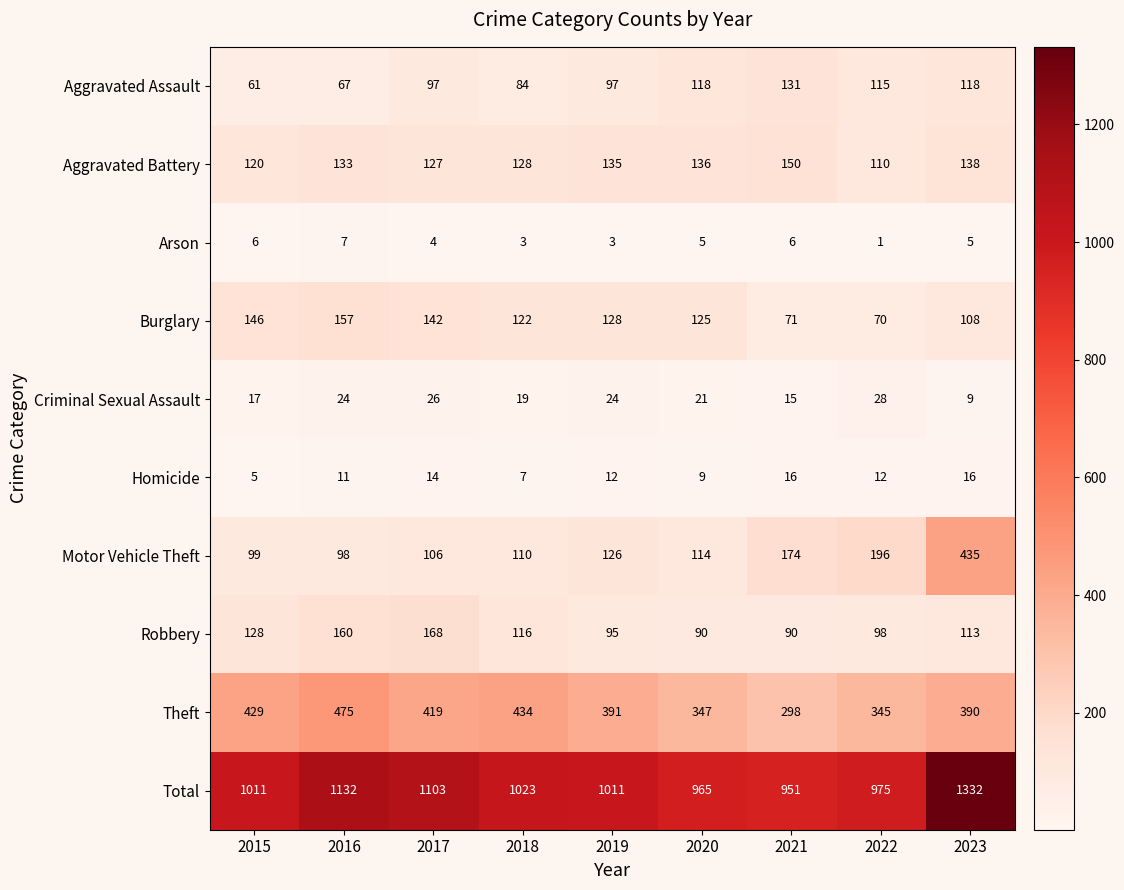

What is the greatest value displayed?

1332